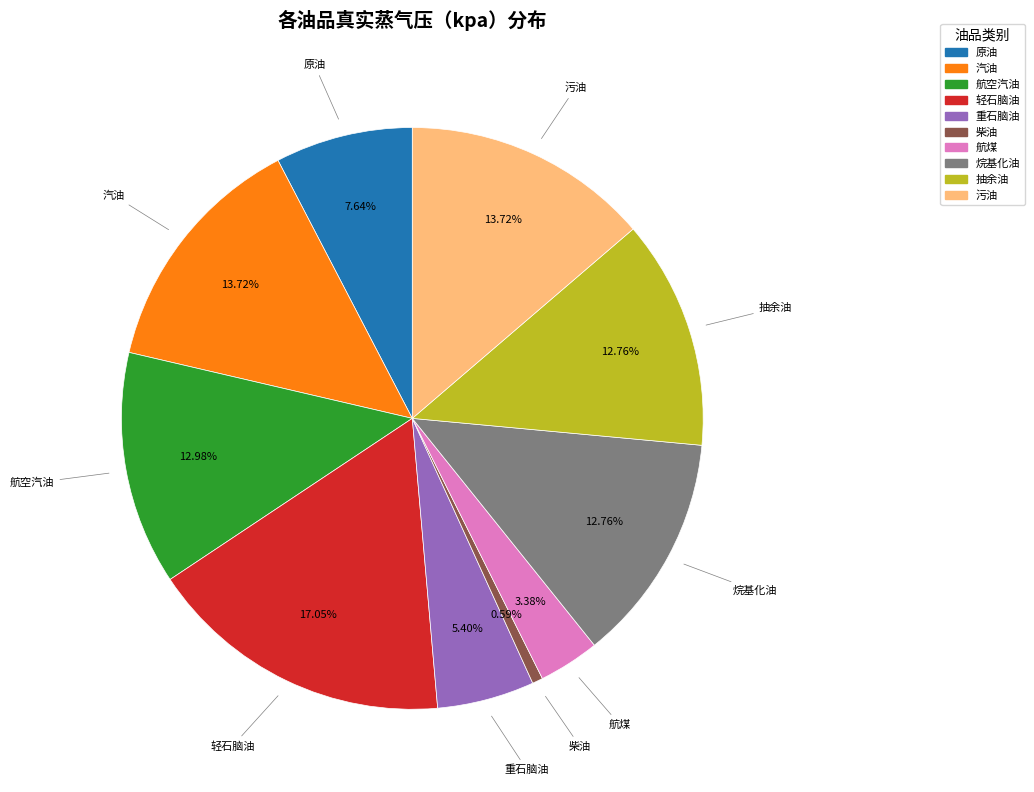

Is there a majority slice in this chart?

No